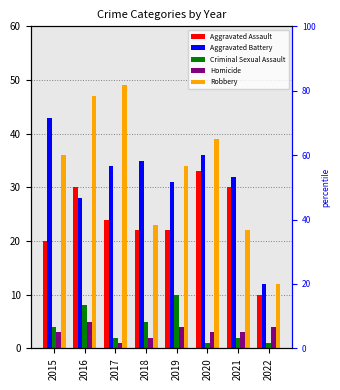

List the labels in order of Aggravated Assault value, largest first.

2020, 2016, 2021, 2017, 2018, 2019, 2015, 2022